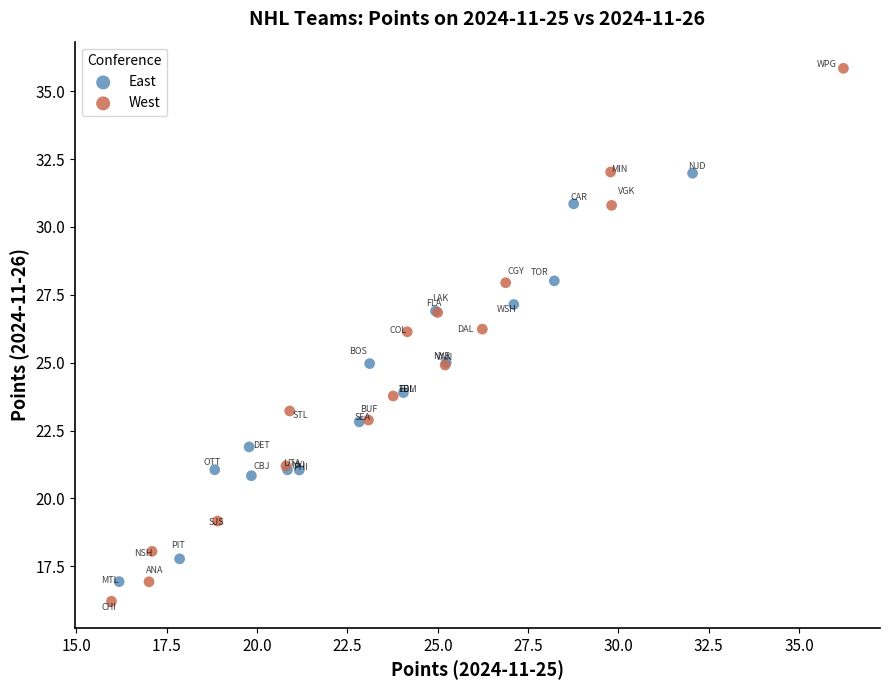

Which series reaches the maximum Y coordinate?

West